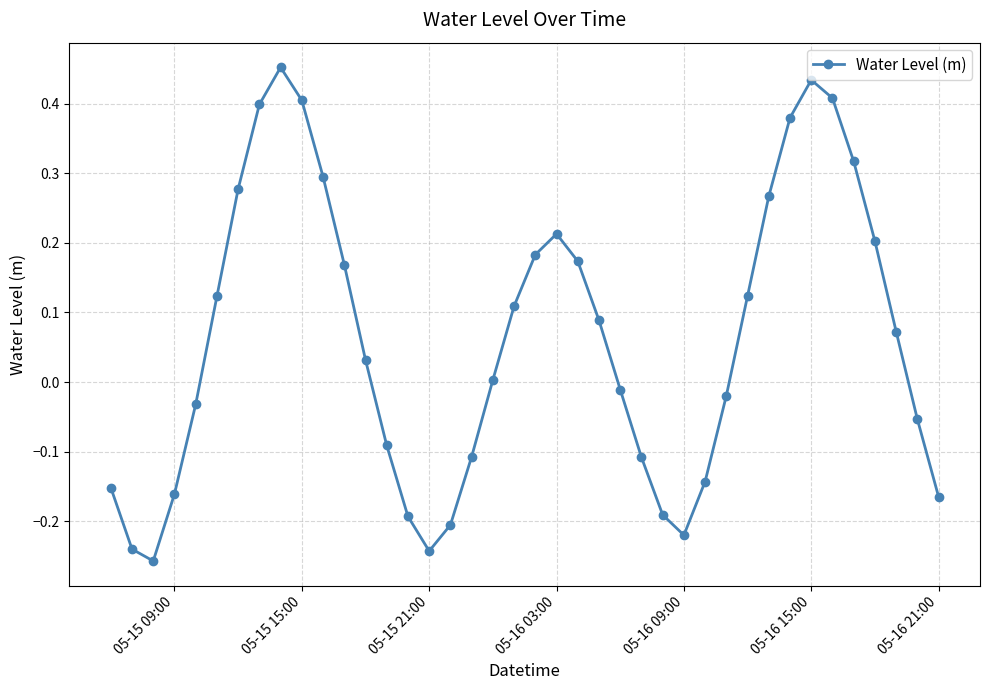

What is the sum of all values?

2.5